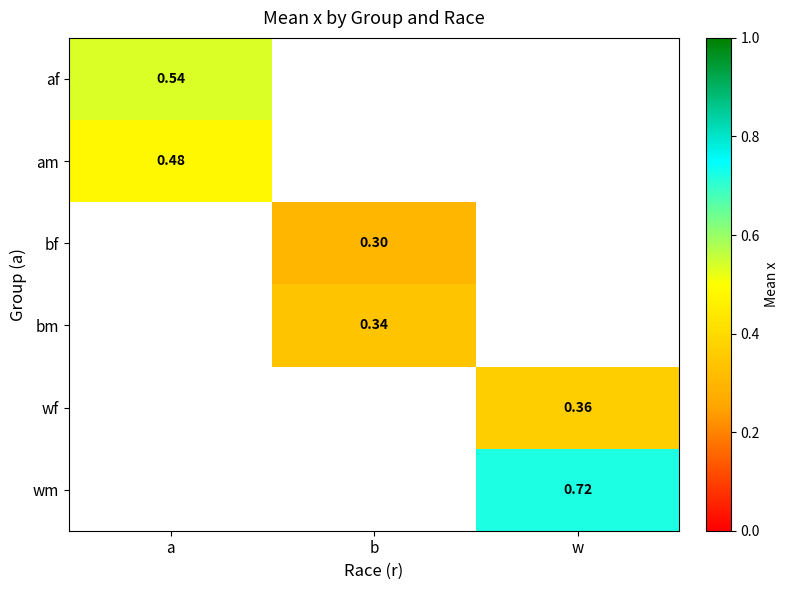

Which category has the highest value in the am series?

a